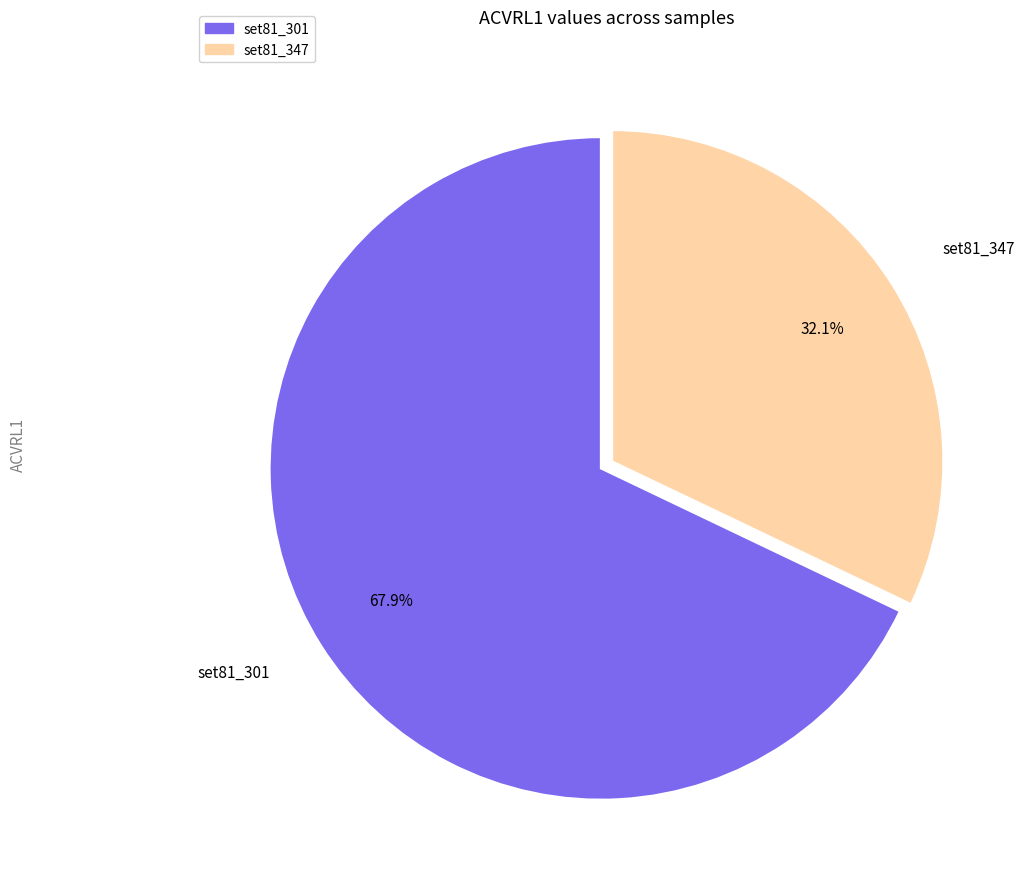

Which slice is the smallest?

set81_347